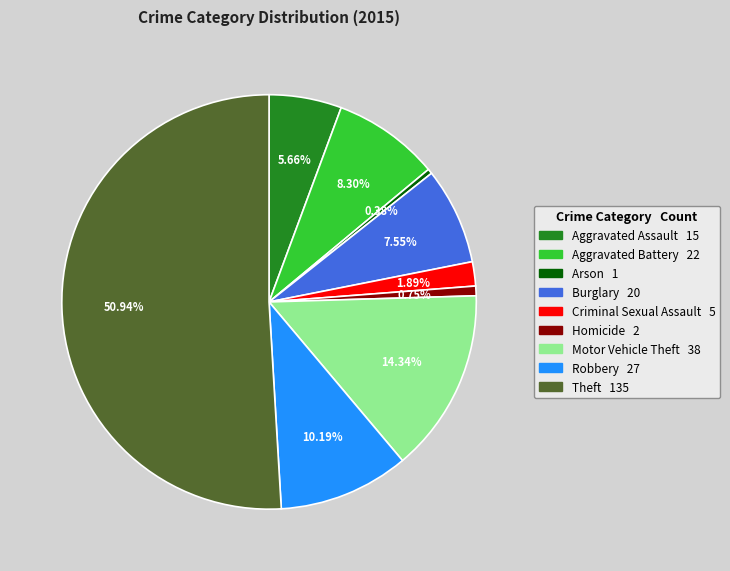

Which category has the biggest portion of the pie?

Theft